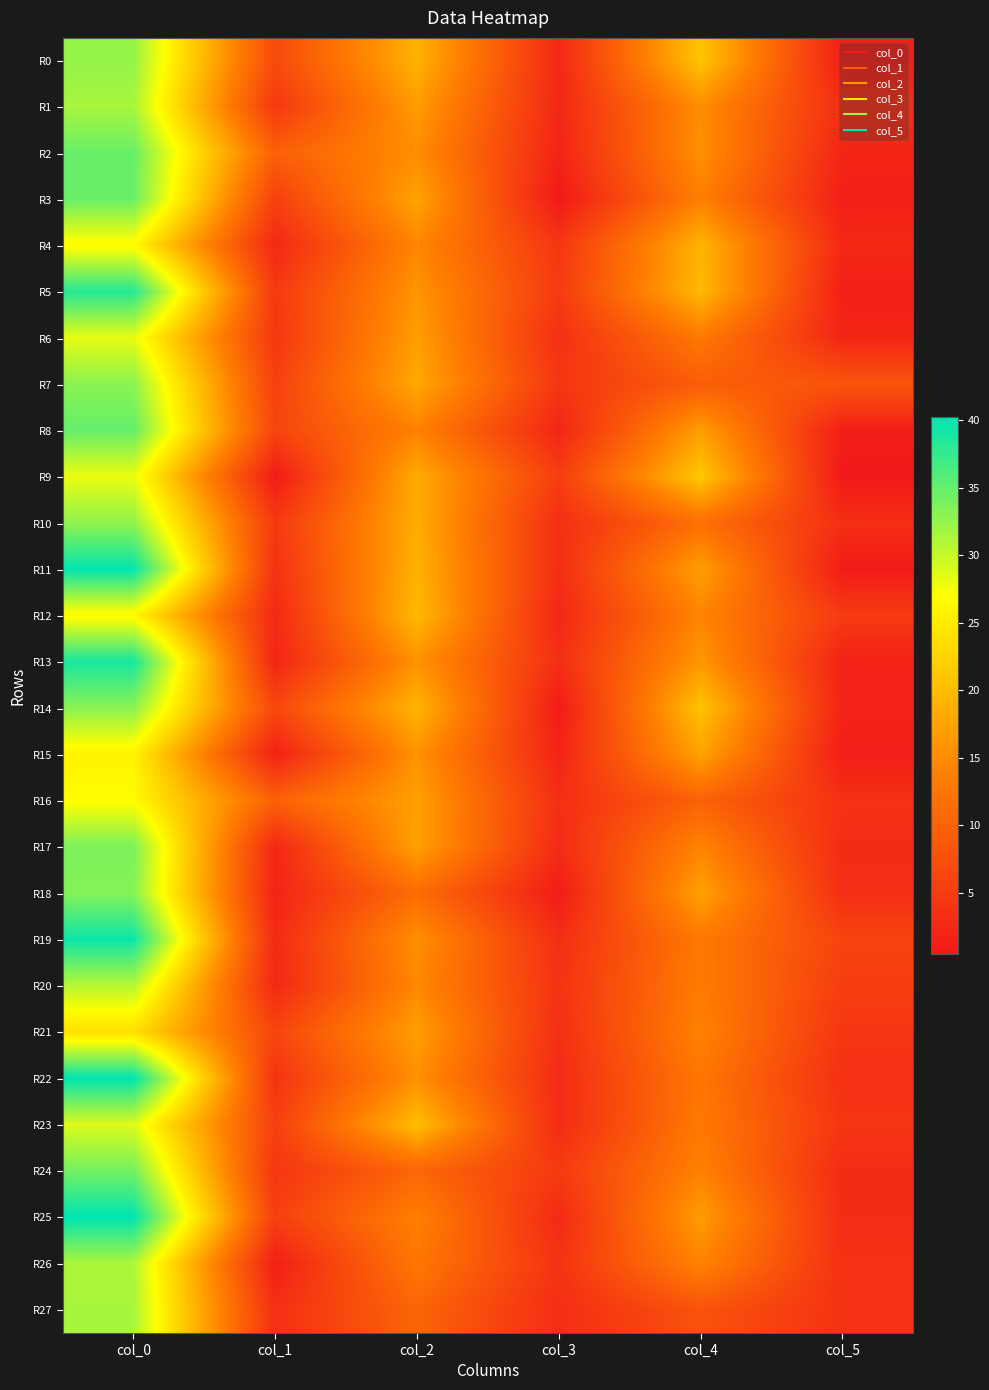

Which series changed the most between col_0 and col_2?

R25